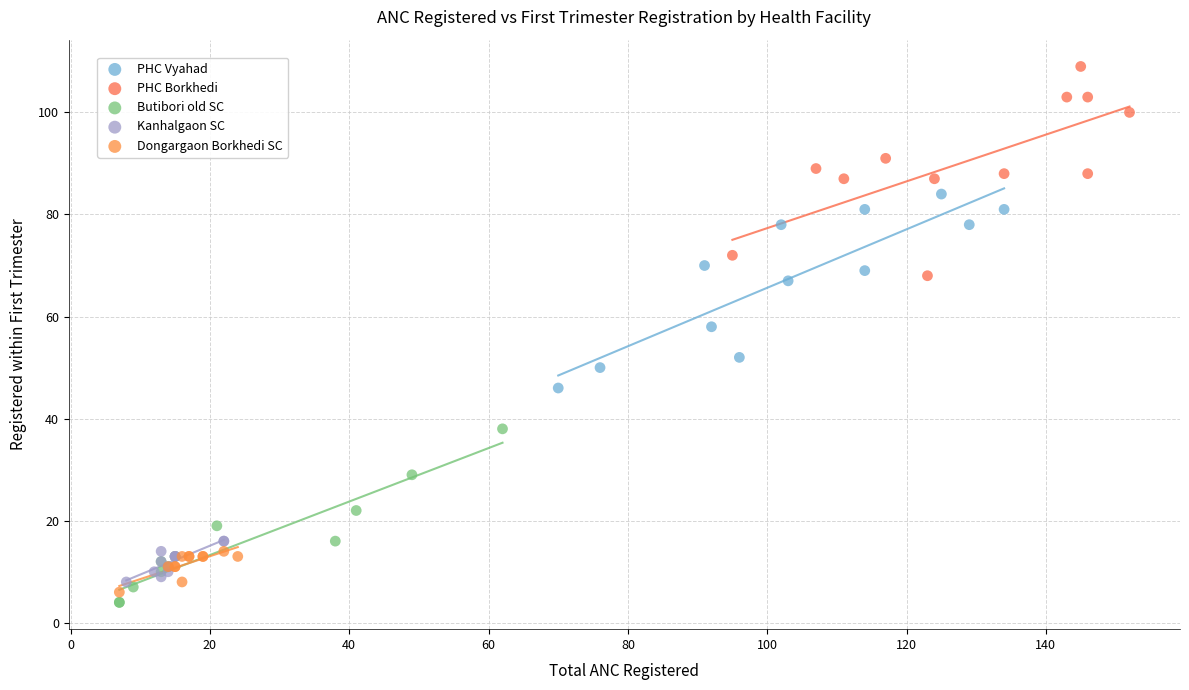

Which series contains the highest Y value?

PHC Borkhedi